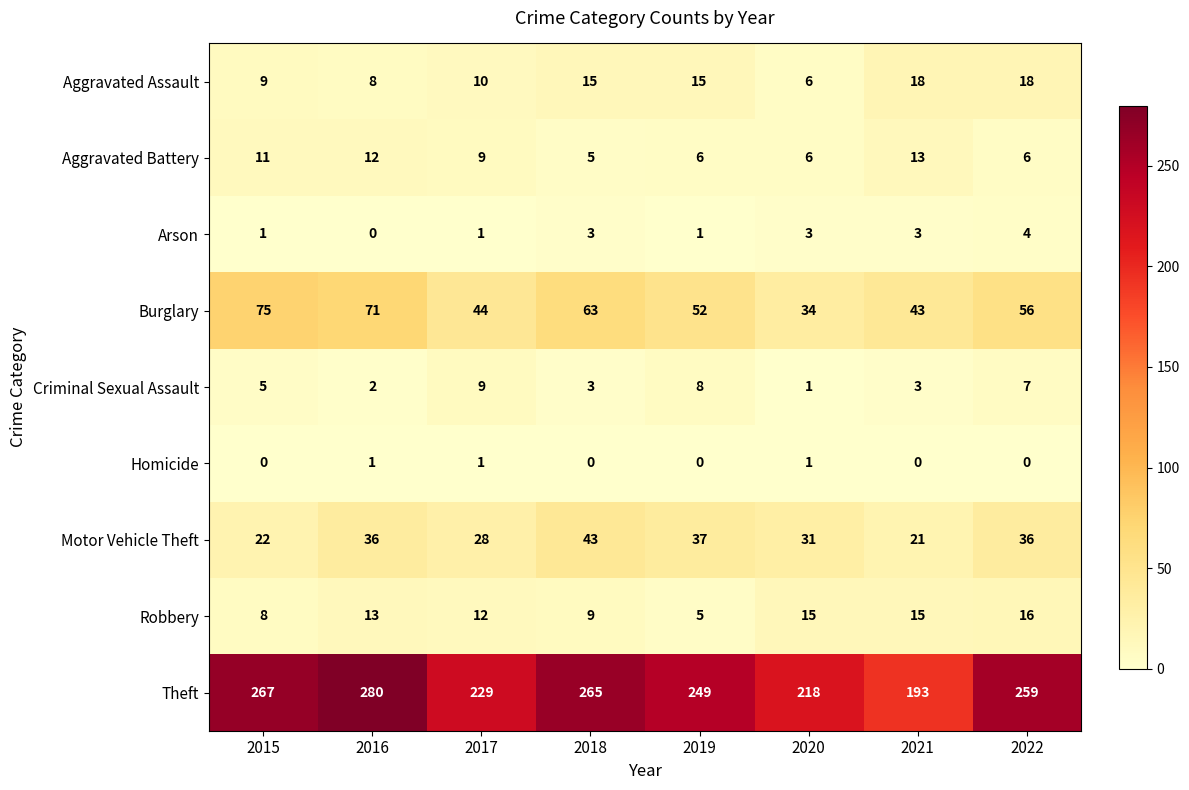

What is the difference between the maximum and minimum values in the Burglary series?

41